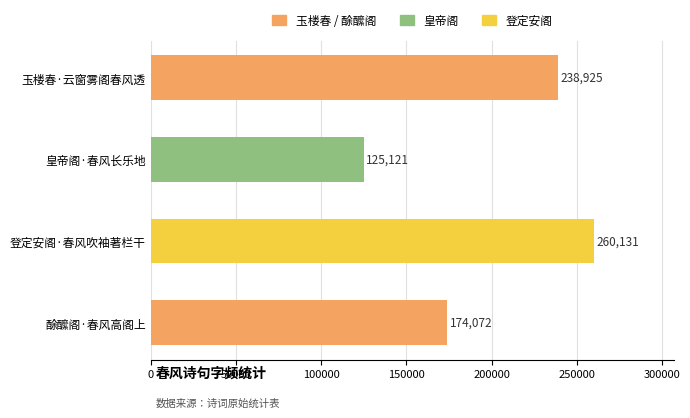

How many values are below 238925?

2